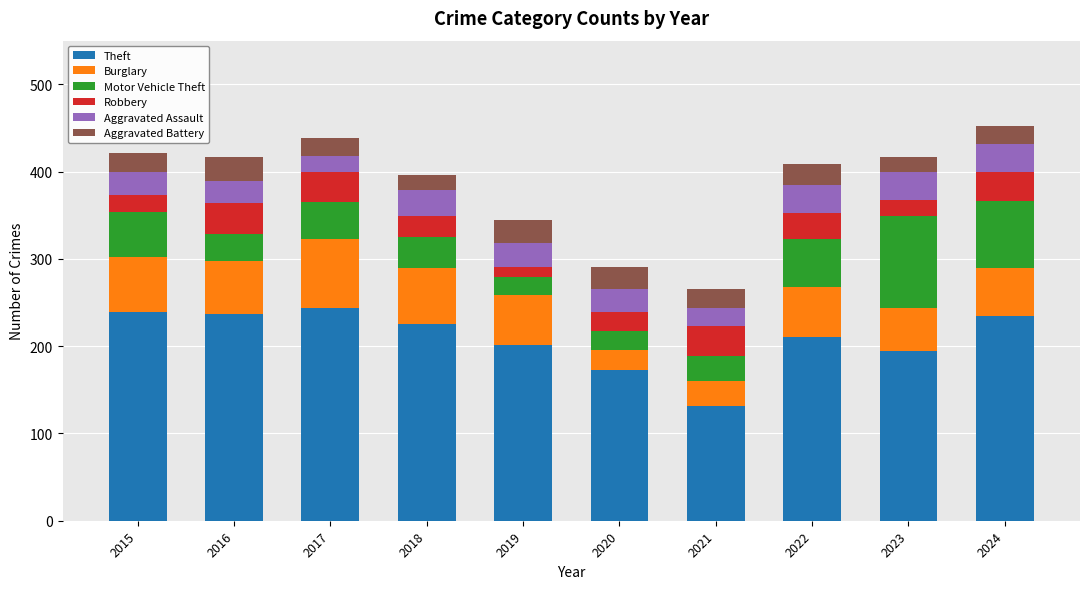

What is the sum of all Theft values?

2089